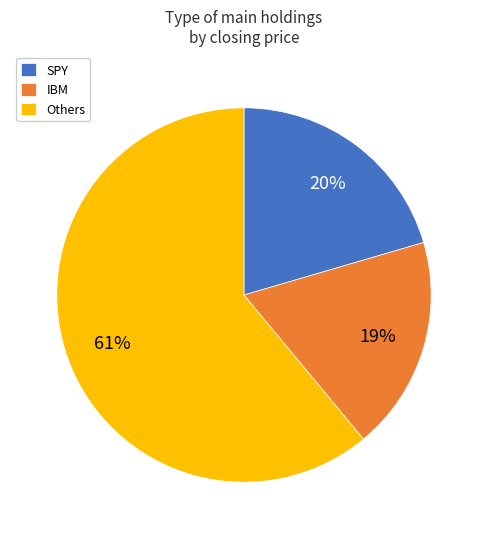

Approximately how many times larger is the value at IBM compared to Others?

0.3